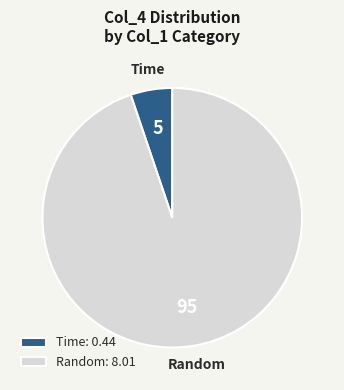

Count the number of slices in the pie.

2